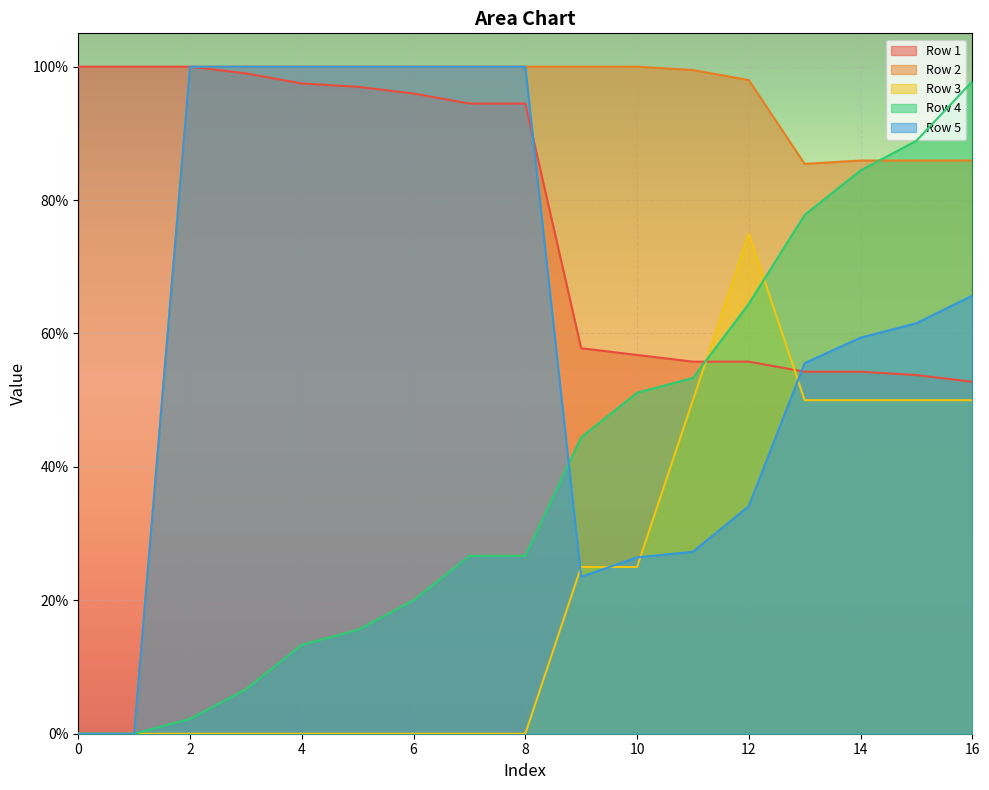

How many lines are shown in the chart?

5